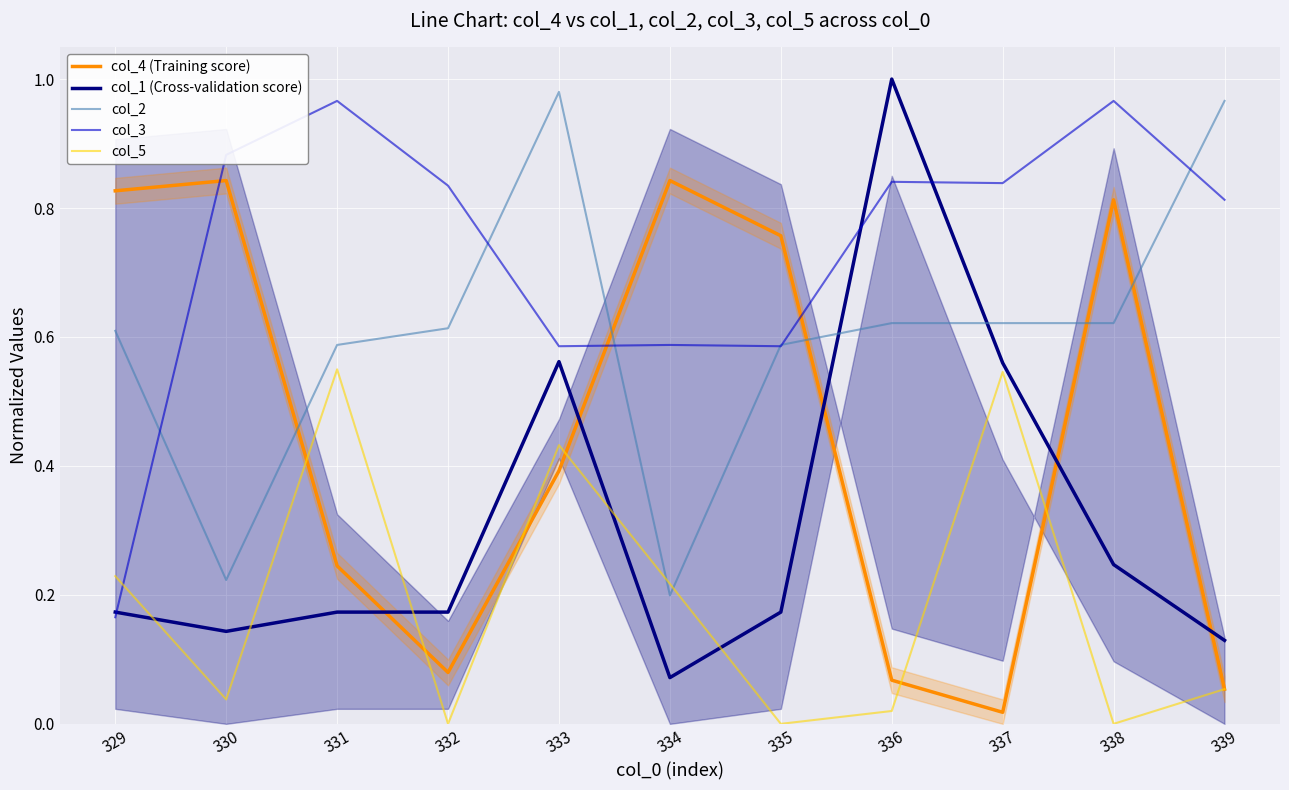

Between 334 and 338, which is larger?

334